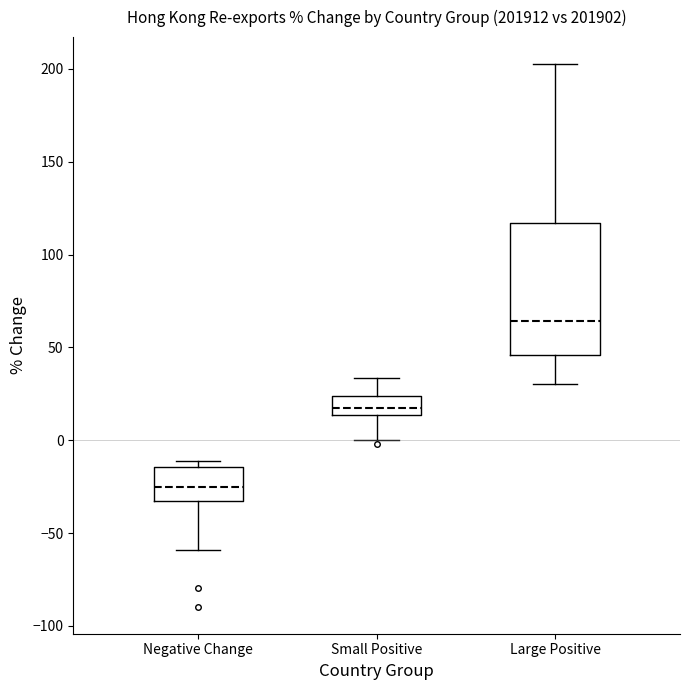

Reading left to right, transcribe this box plot: for each box, give where its median line is, the range the box spans, and where its two whiskers end, as read against the y-axis. The values are not printed on the chart, so give them approximately, as read against the axis.

Negative Change: median -25, box -35 to -15, whiskers -60 to -10
Small Positive: median 15 (inside the box), box 15 to 25, whiskers 0 to 35
Large Positive: median 65, box 45 to 115, whiskers 30 to 205